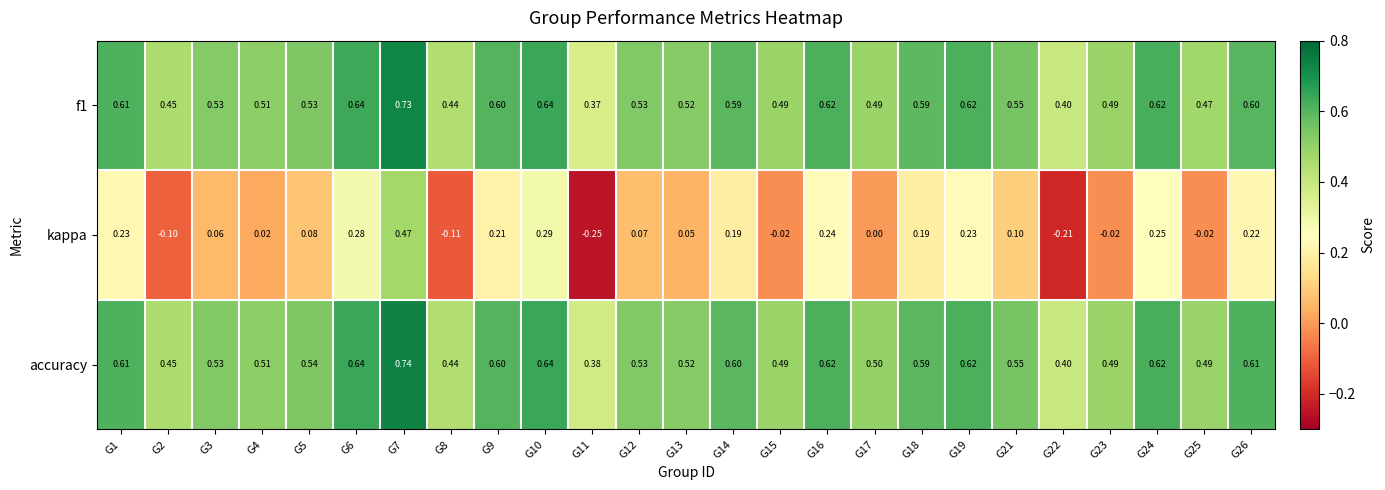

Which label corresponds to the smallest value in the chart?

G11